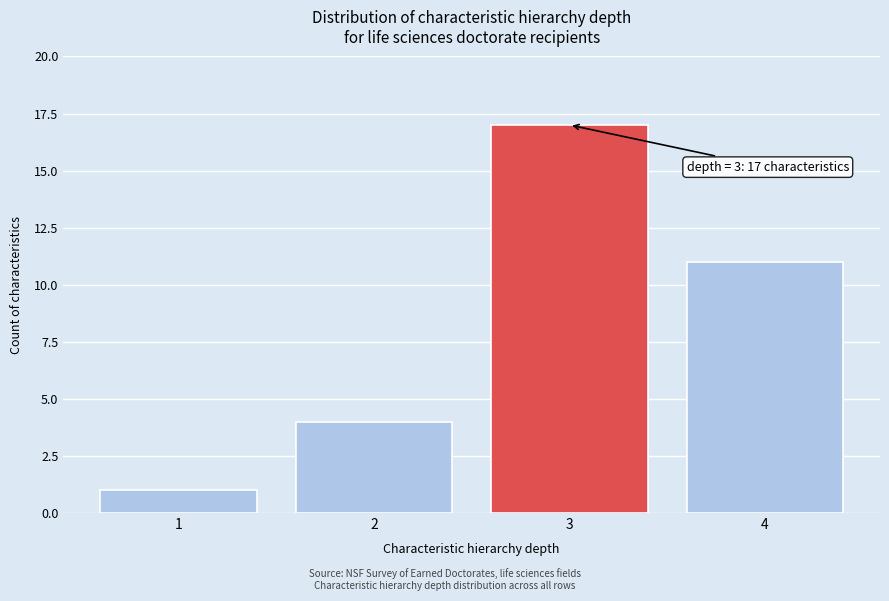

Reading left to right, list all the values displayed in this chart.

1	4	17	11